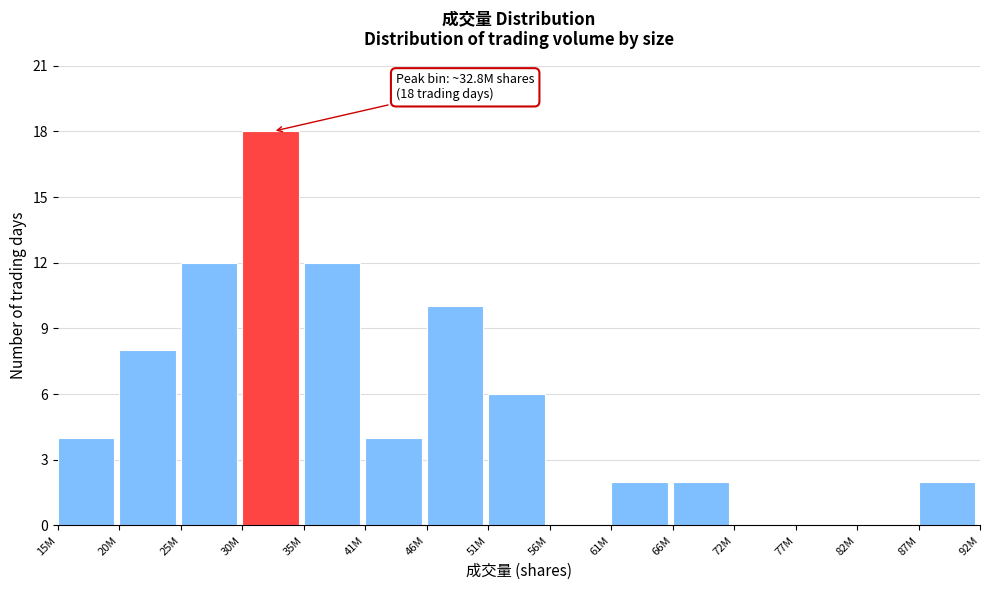

Reading right to left, transcribe all the data shown in this chart.

87M=2	82M=0	77M=0	72M=0	66M=2	61M=2	56M=0	51M=6	46M=10	41M=4	35M=12	30M=18	25M=12	20M=8	15M=4